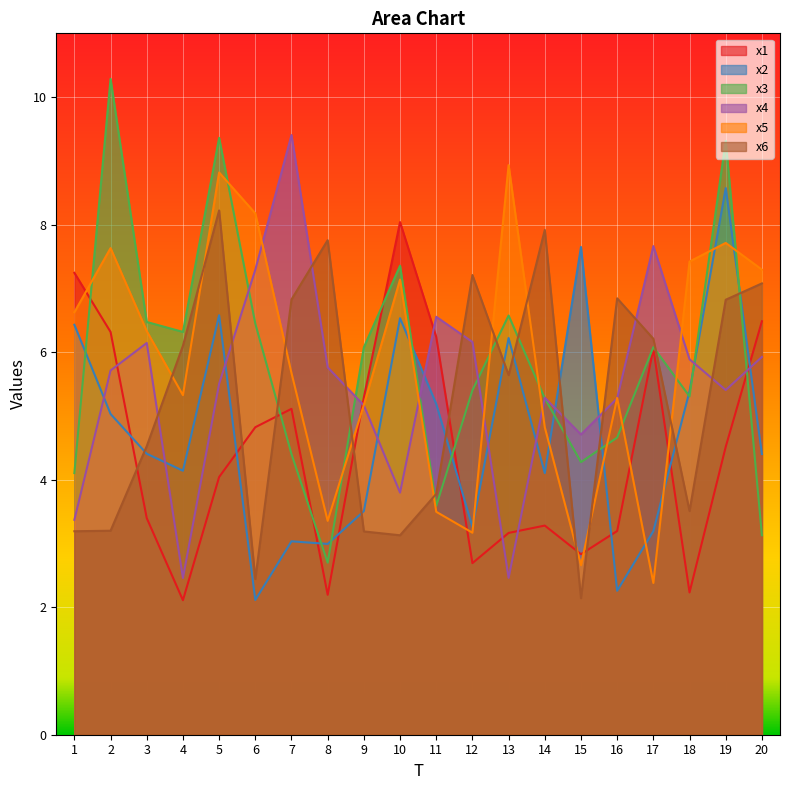

What is the sum of all x6 values?

105.7